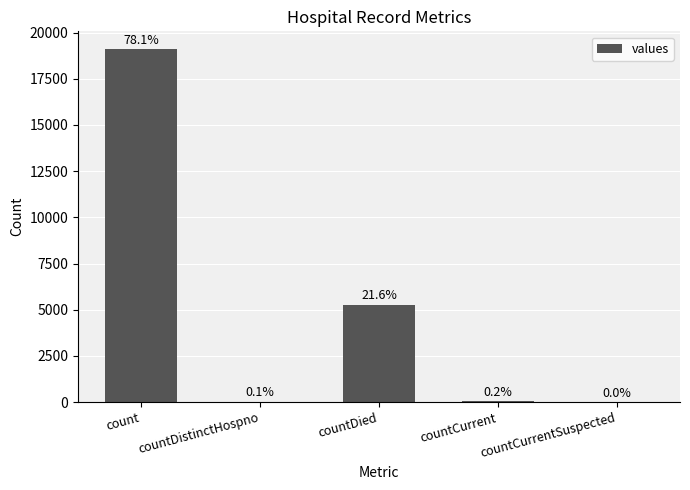

Which category has the lowest value across all series?

countCurrentSuspected